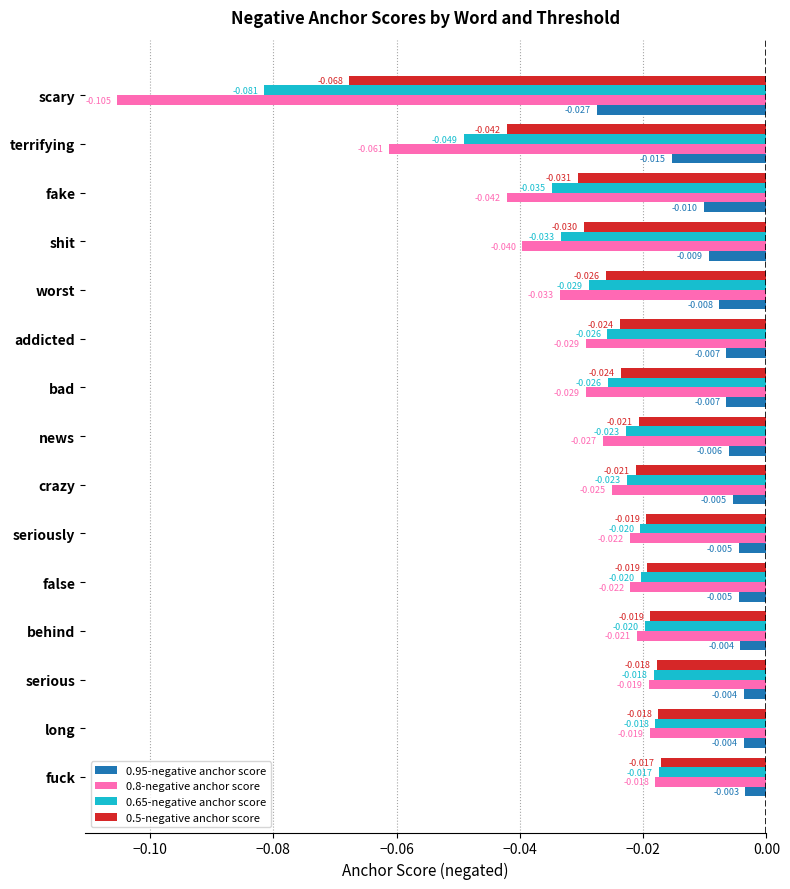

At which category is the sum across all series the highest?

fuck